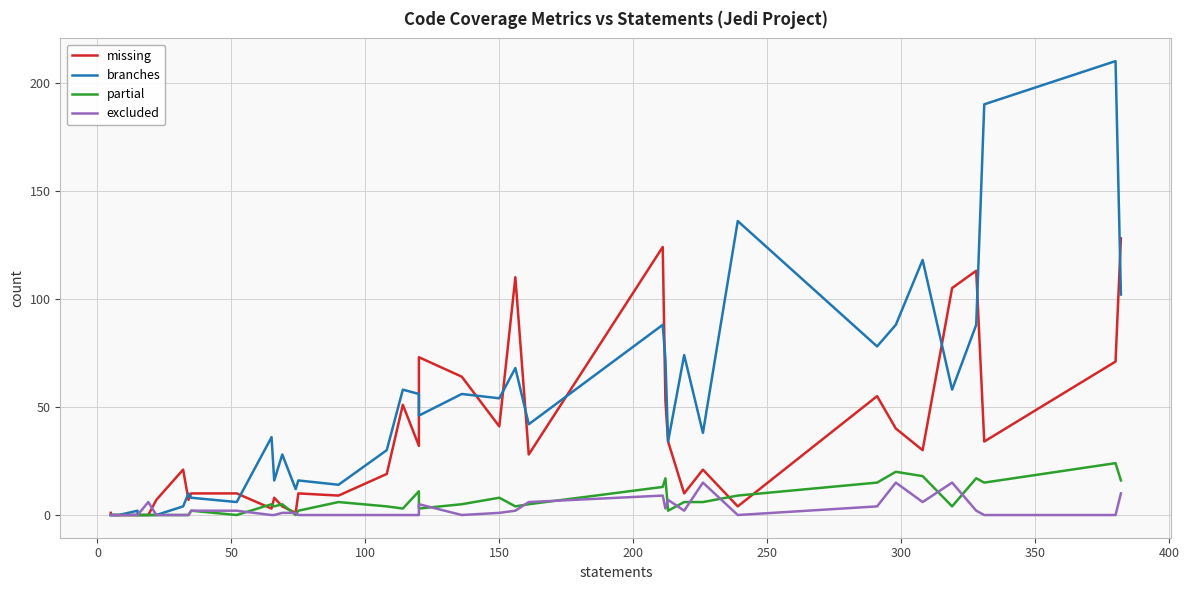

What is the sum of all excluded values?

114